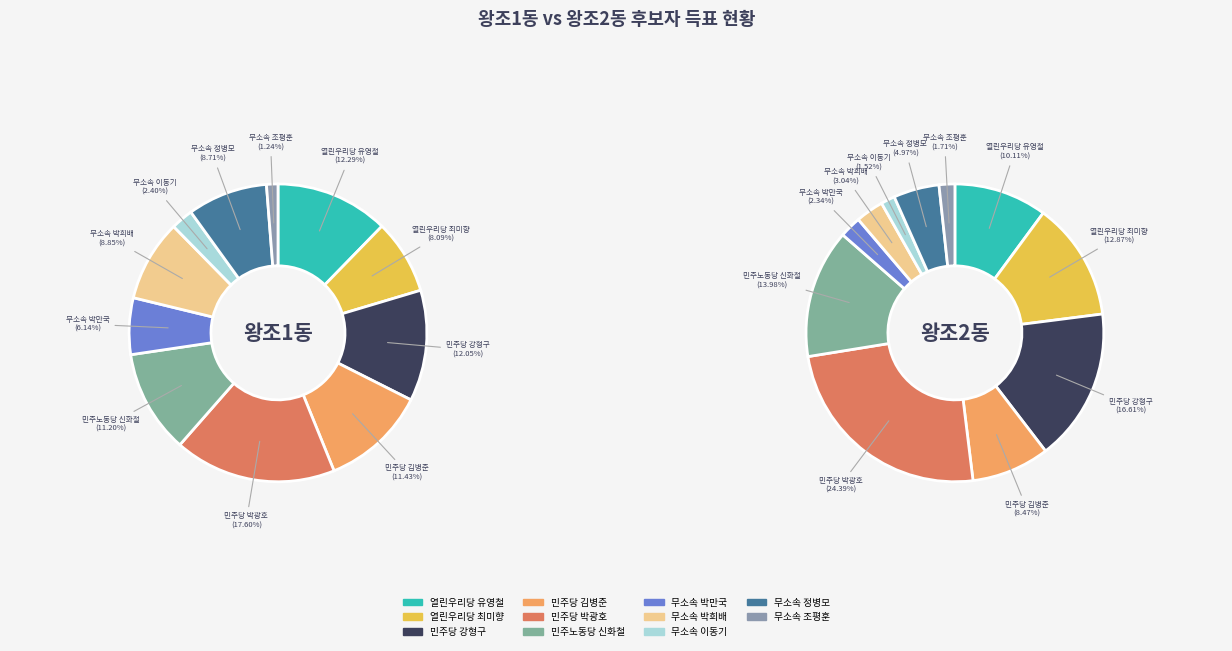

What is the total percentage of values_2 and 6?

14.2%